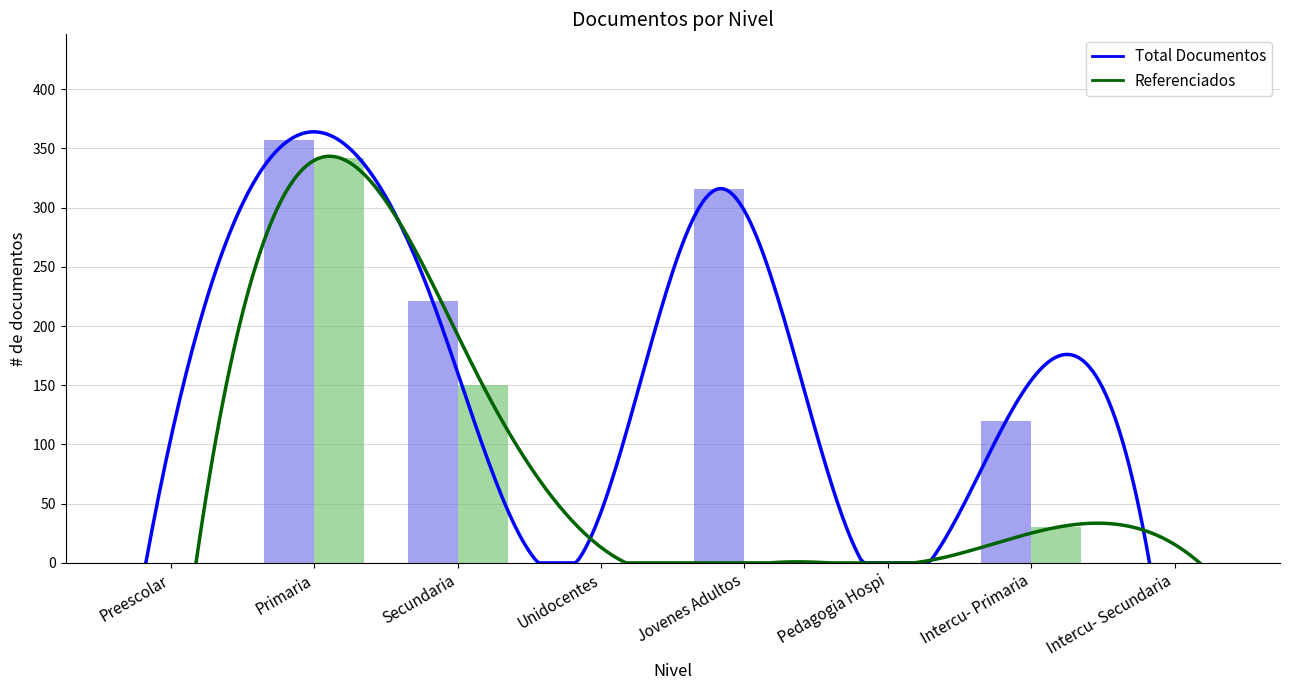

What position from the right is Secundaria?

6